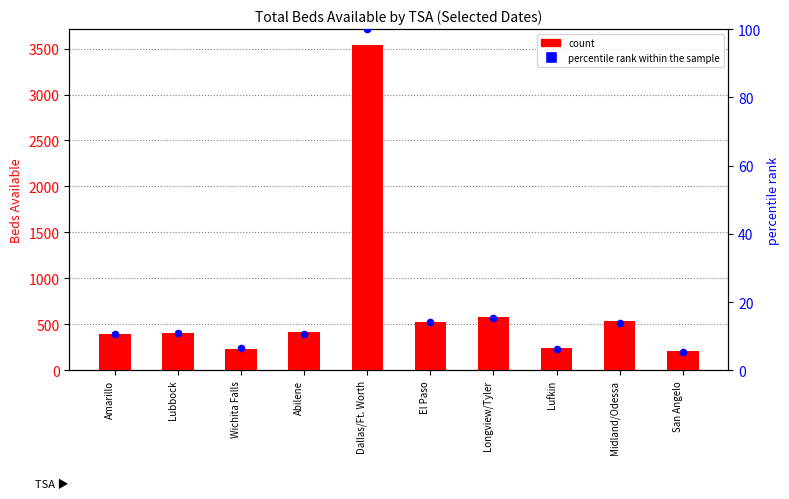

What are all the series names shown in the legend?

count, percentile rank within the sample